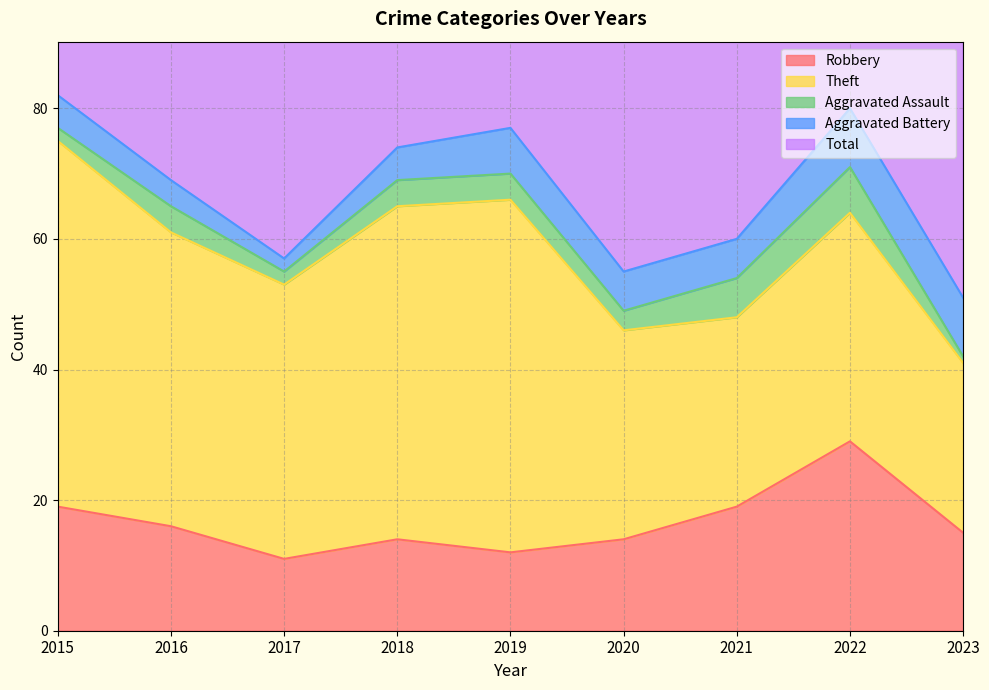

What is the lowest value of the Total series?

53